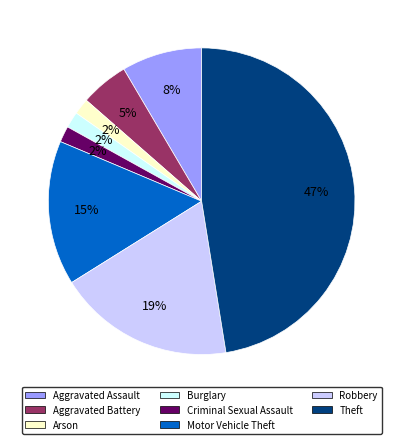

How many slices are in this pie chart?

8